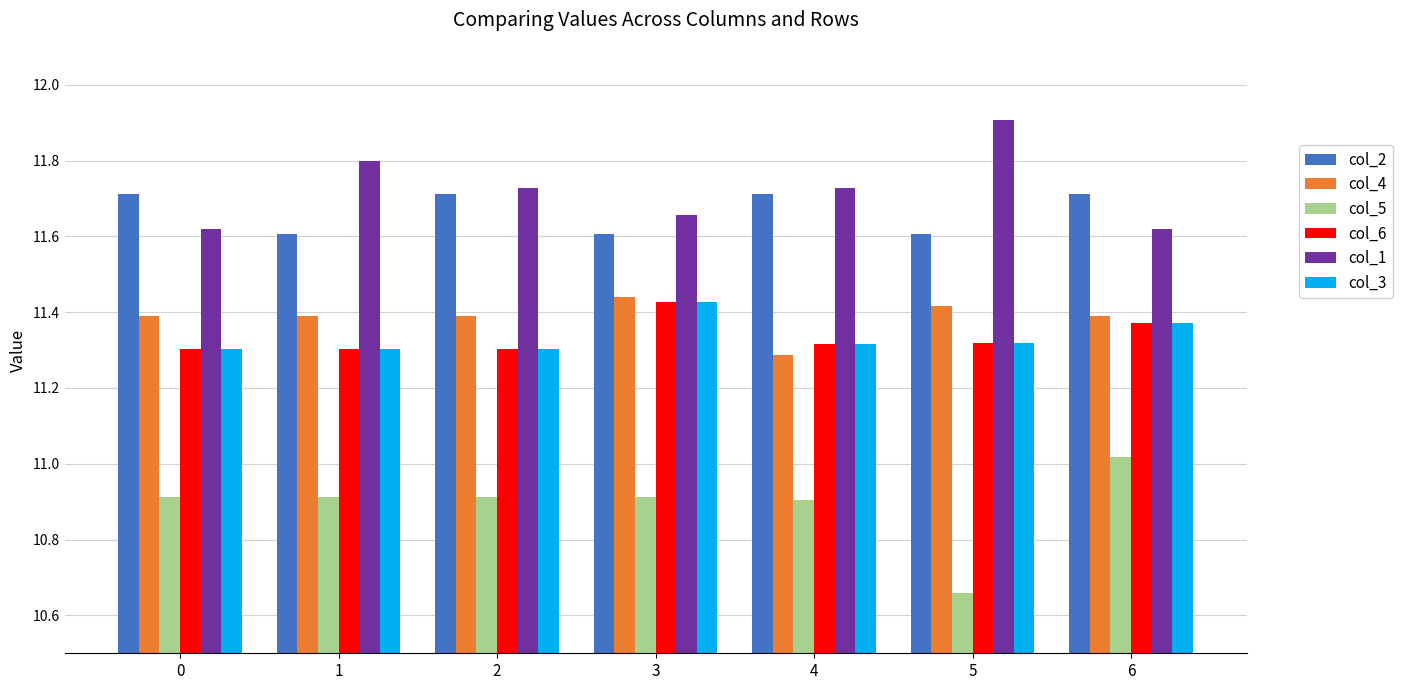

What is the sum of all col_2 values?

81.7